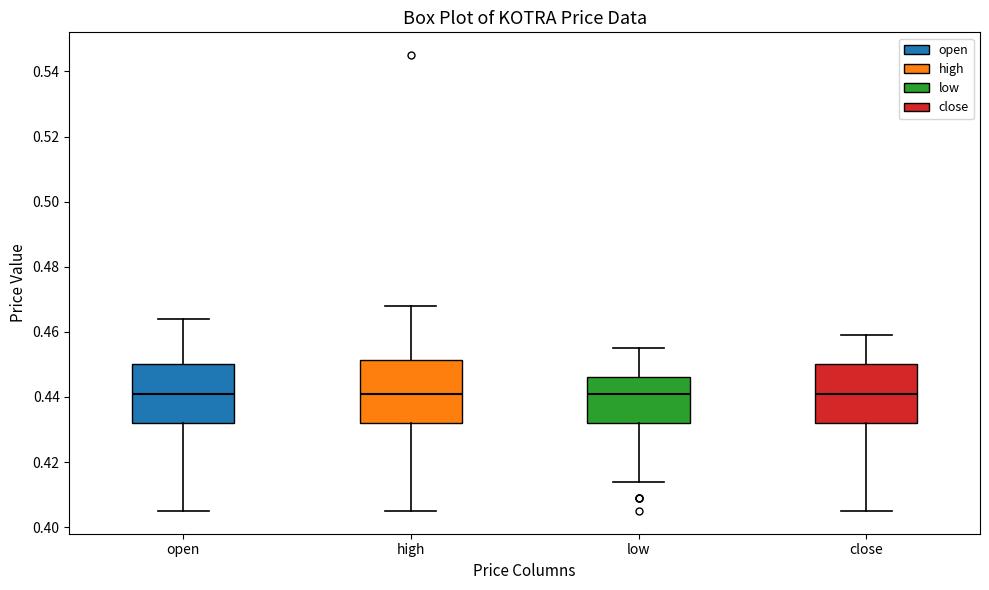

Where is the lower edge of the box for close on the y-axis? The values are not printed on the chart, so give them approximately, as read against the axis.

0.432